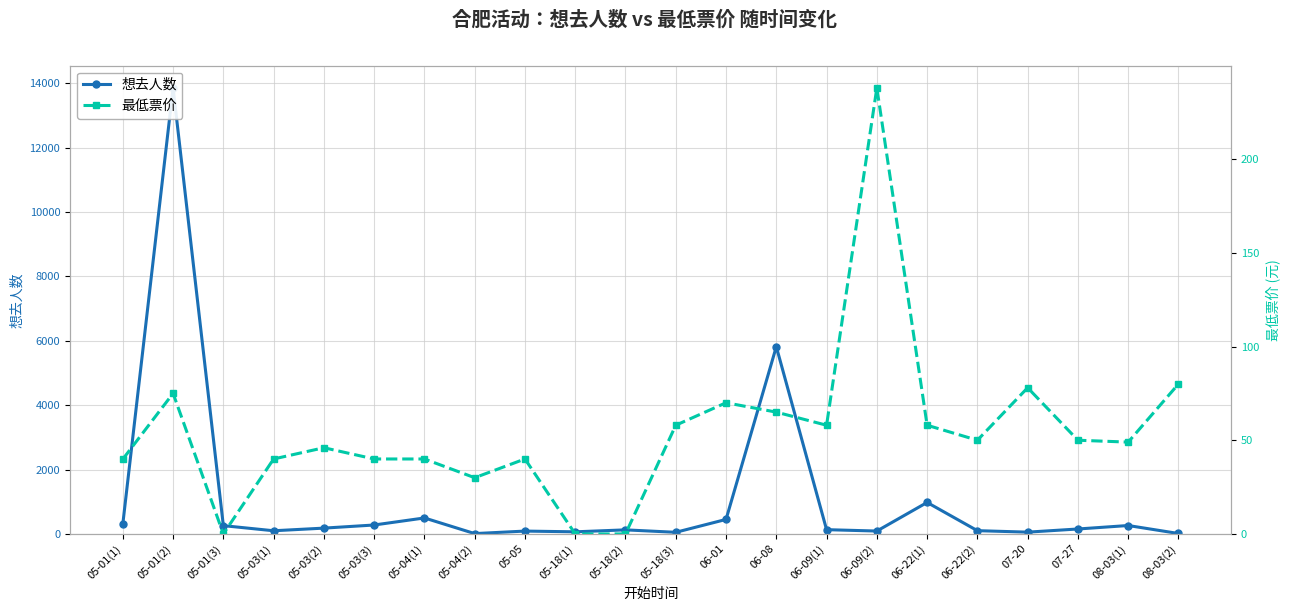

What is the label of the 7th point from the right?

06-09(2)